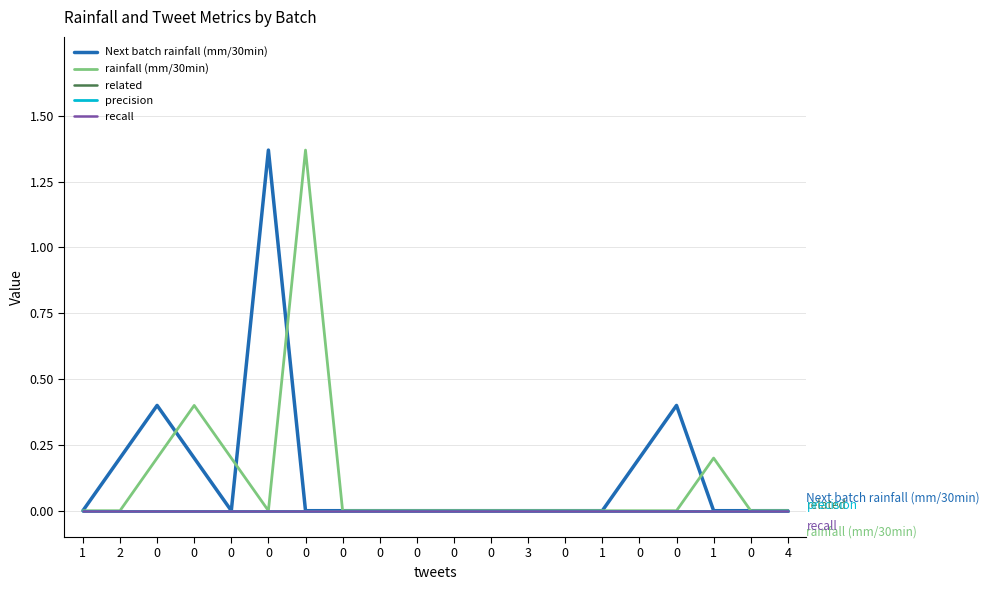

Where is rainfall (mm/30min) nearest to the value 0?

1